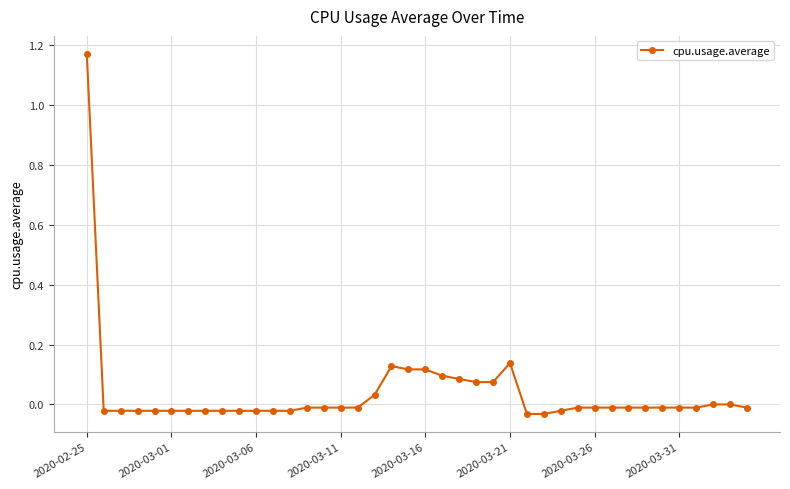

True or false: there are more than 0 points higher than both neighbors.

True